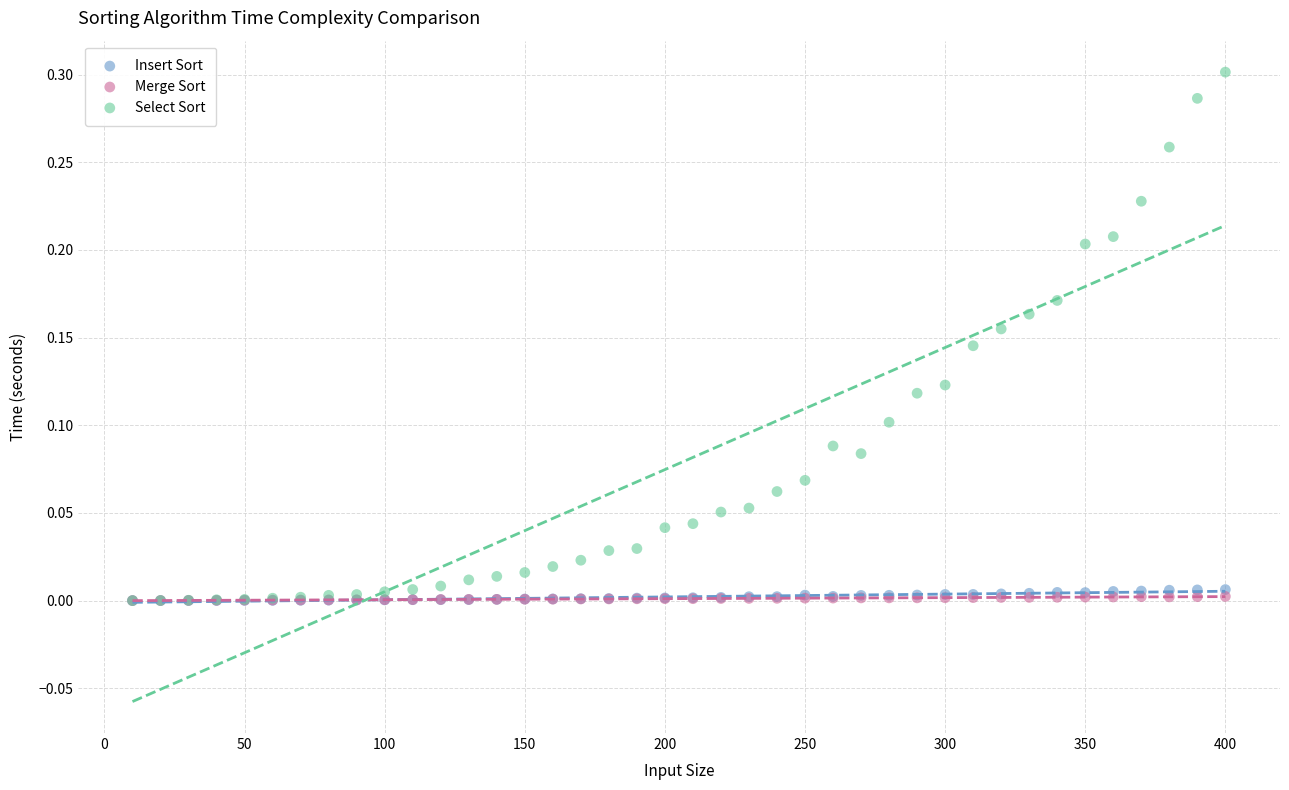

What are all the series names shown in the legend?

Insert Sort, Merge Sort, Select Sort